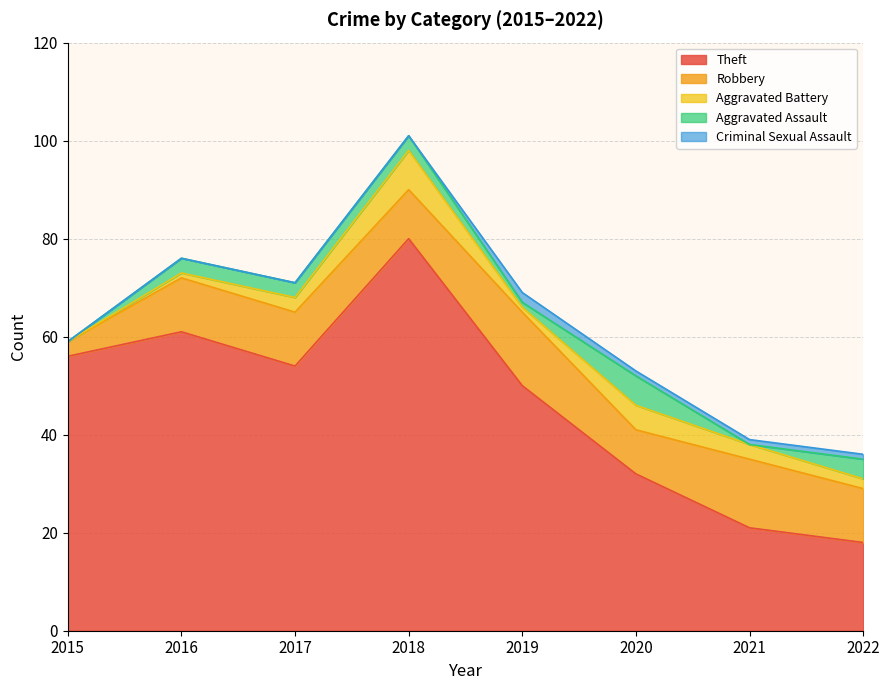

Is it true that Aggravated Battery equals 5 at 2020?

True